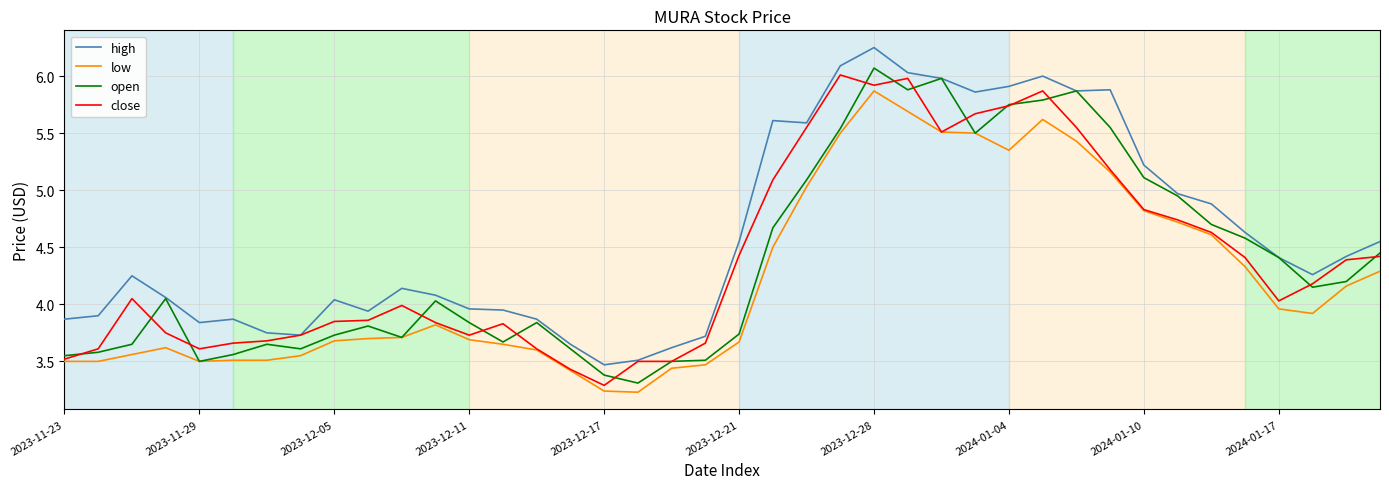

Does the chart display data point markers on the line(s)?

No